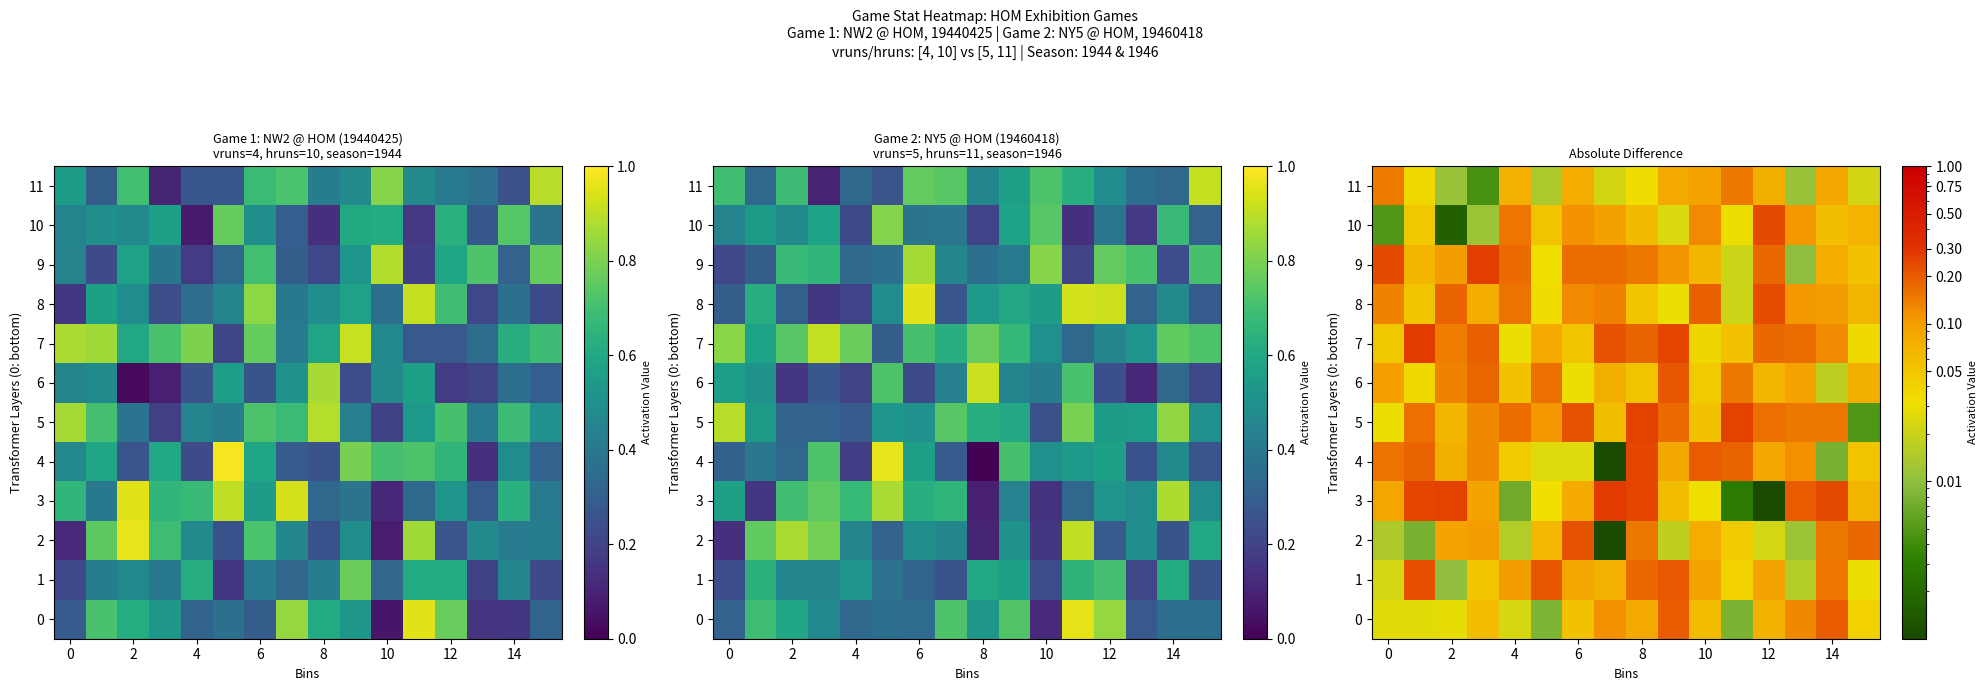

At 6, list the series in order from largest to smallest.

2, 5, 9, 8, 10, 1, 3, 11, 0, 7, 6, 4